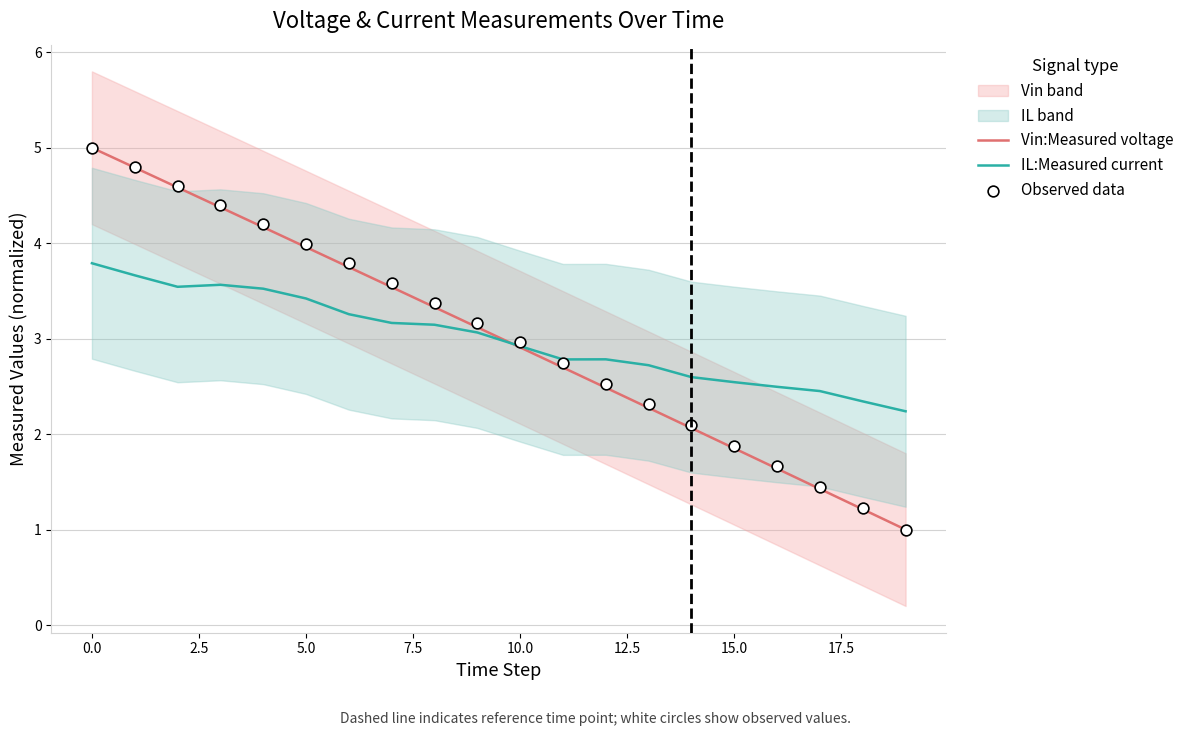

Which series has the largest total across all categories?

Observed data